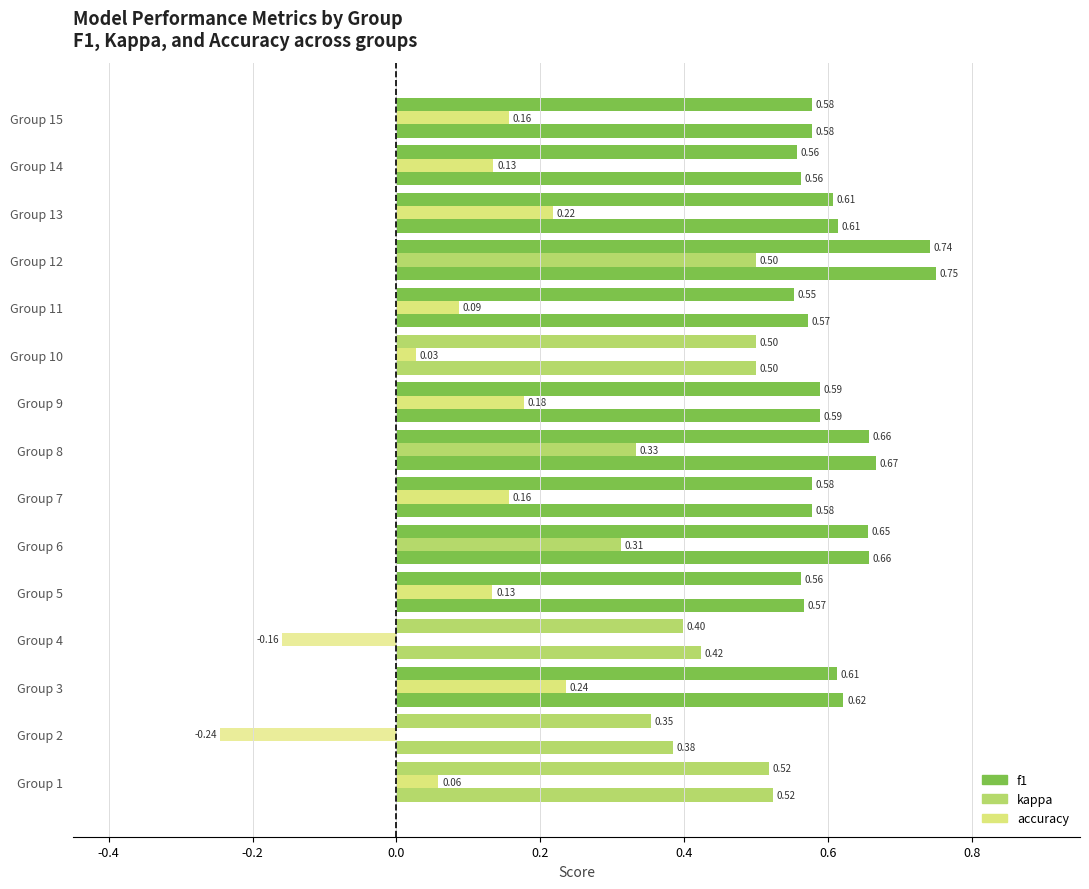

How many bars are there in each group?

3